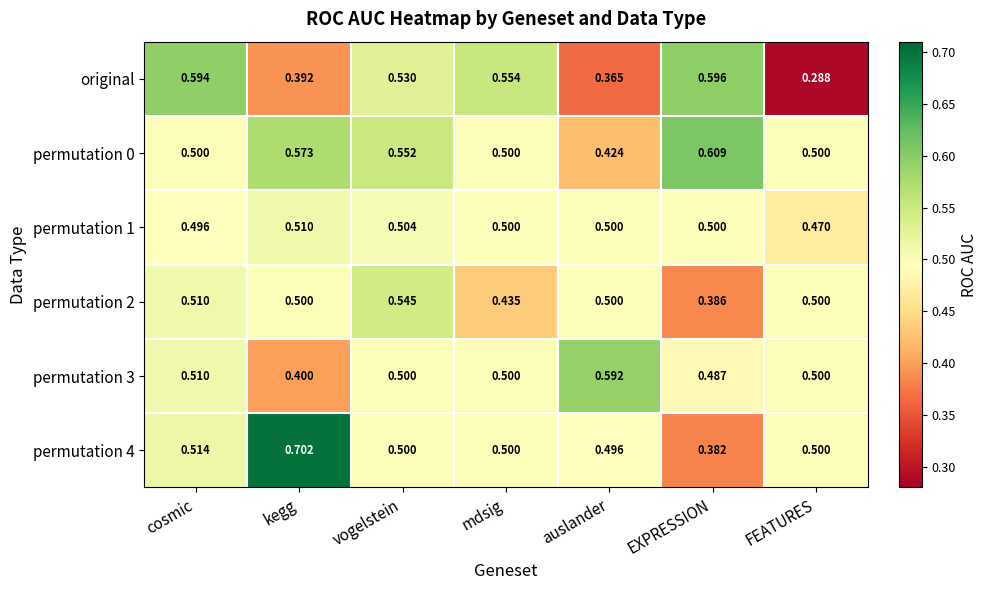

What is the spread (max minus min) of values at cosmic?

0.1